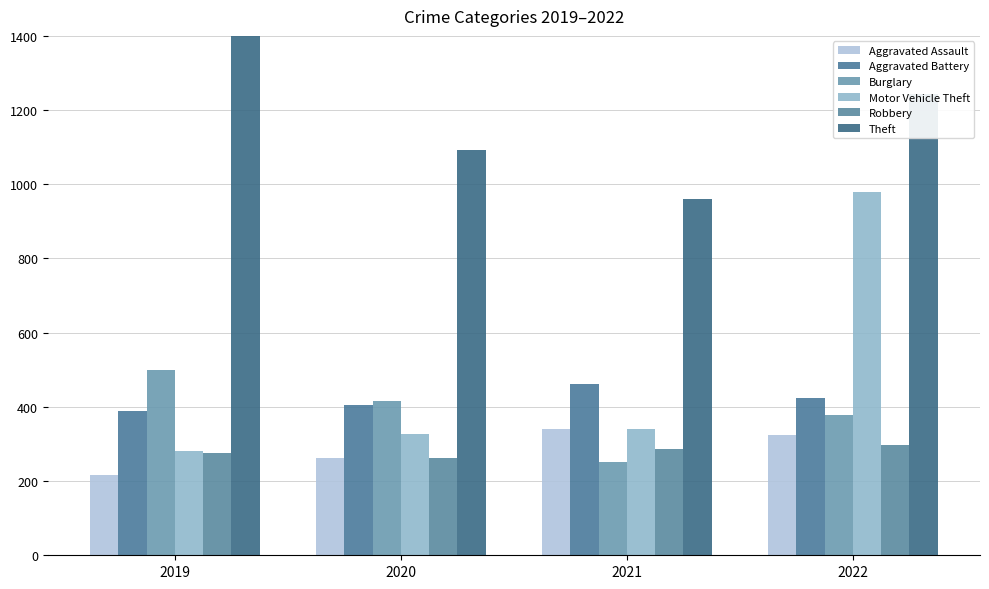

How many data points in Theft are less than 1243?

2